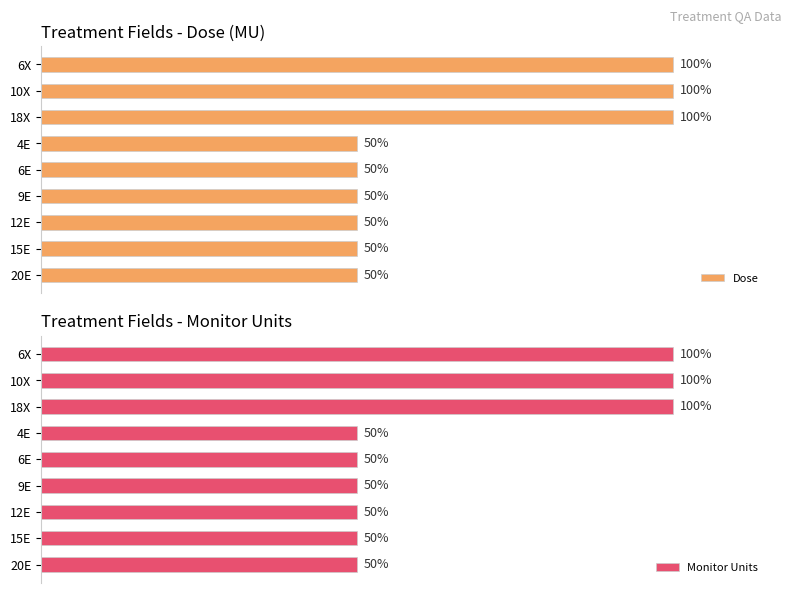

Is the value of Monitor Units at 15E greater than the value of Dose at 6X?

No